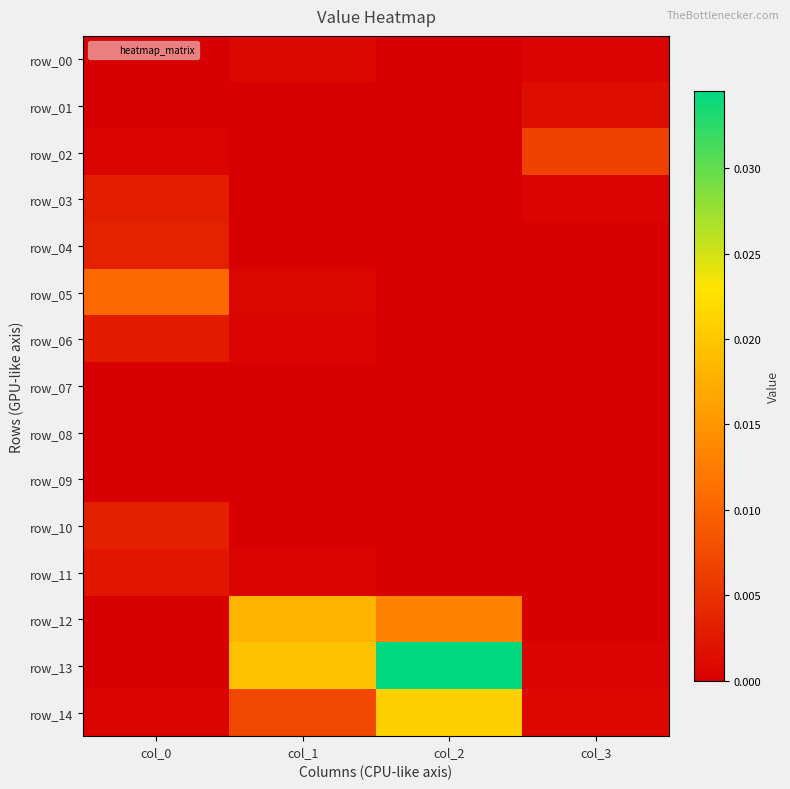

At which category is the sum across all series the highest?

col_2